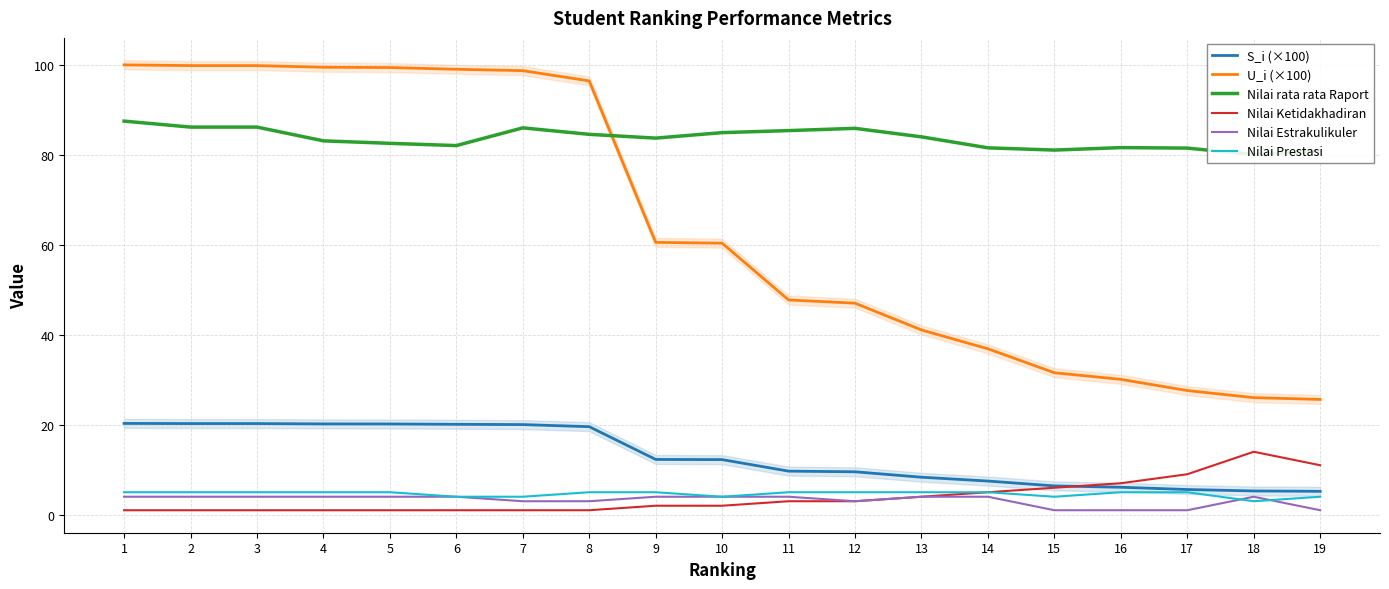

At how many categories does at least one series exceed 8?

19